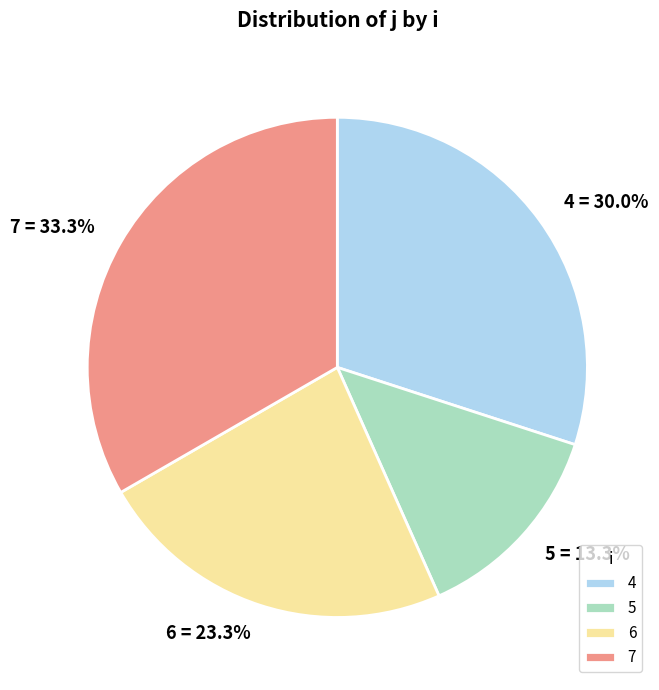

How many segments does this pie chart have?

4